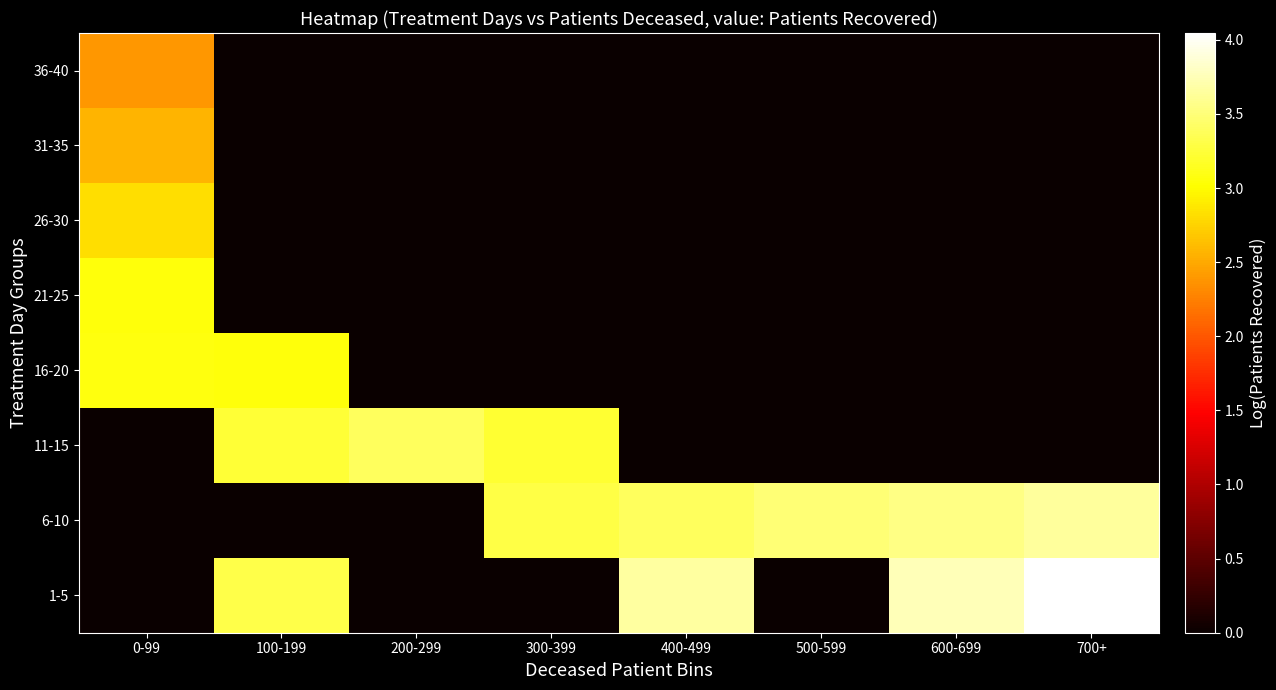

What is the spread (max minus min) of values at 500-599?

3.5